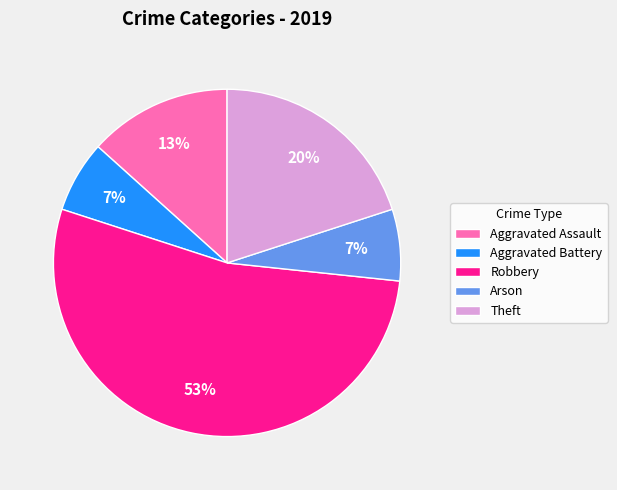

Between Arson and Robbery, which is larger?

Robbery